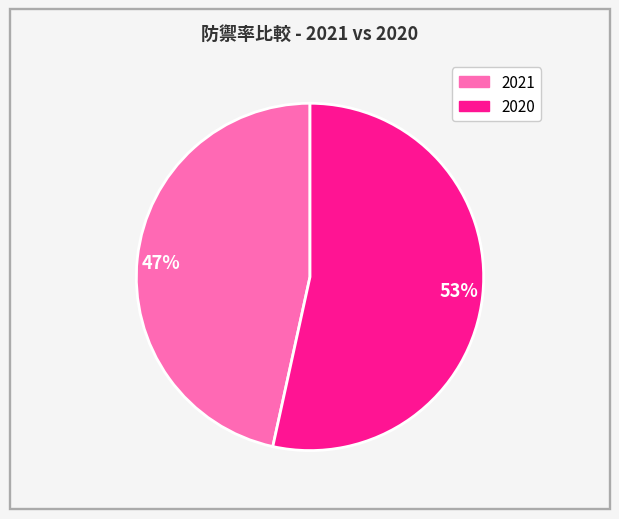

Combined, do 53% and 47% account for over 50%?

Yes